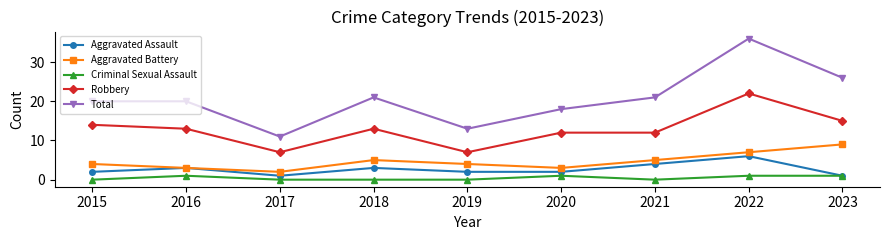

At which category does Robbery reach its first local peak?

2018